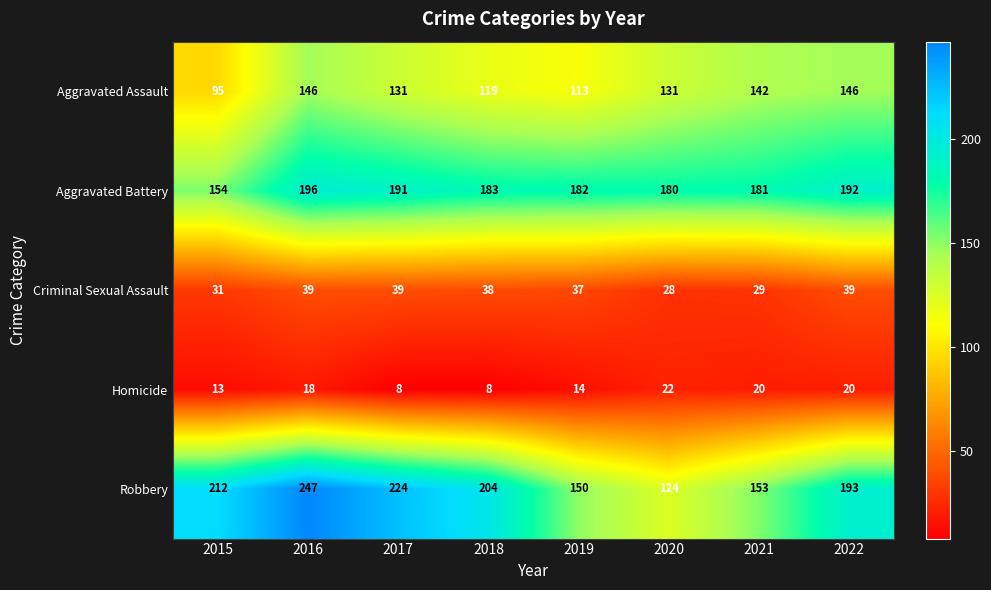

Where does the Aggravated Battery series first go above 183?

2016